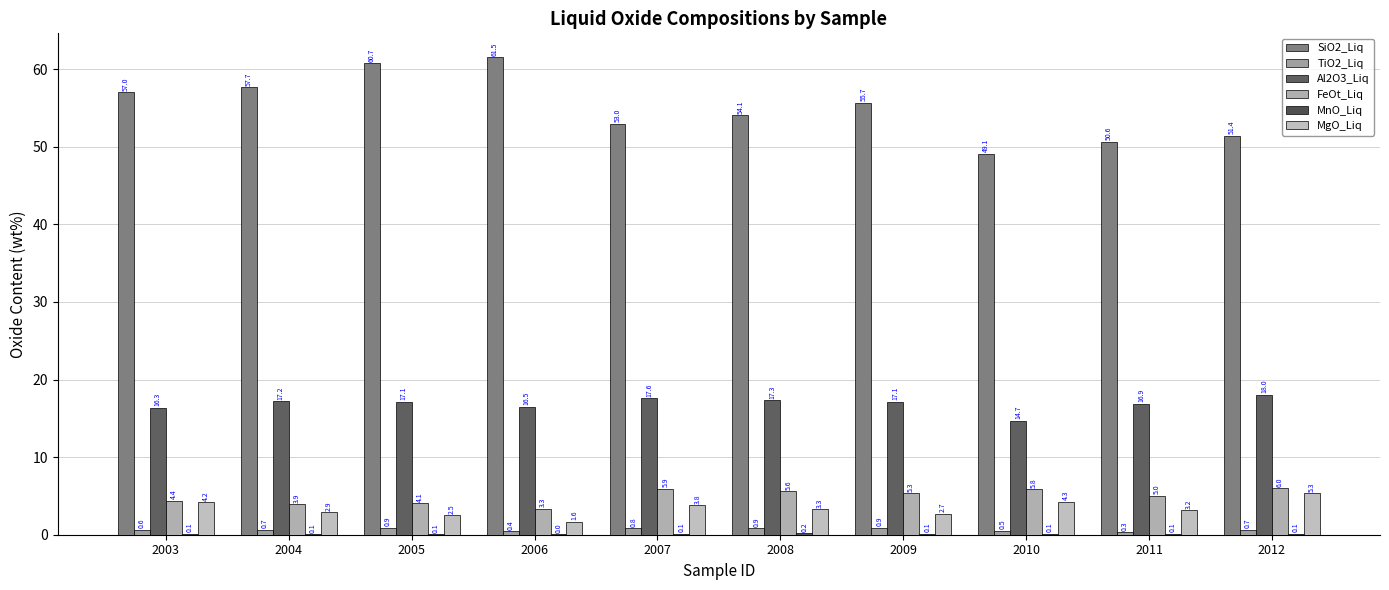

At which label does FeOt_Liq first exceed 5?

2007